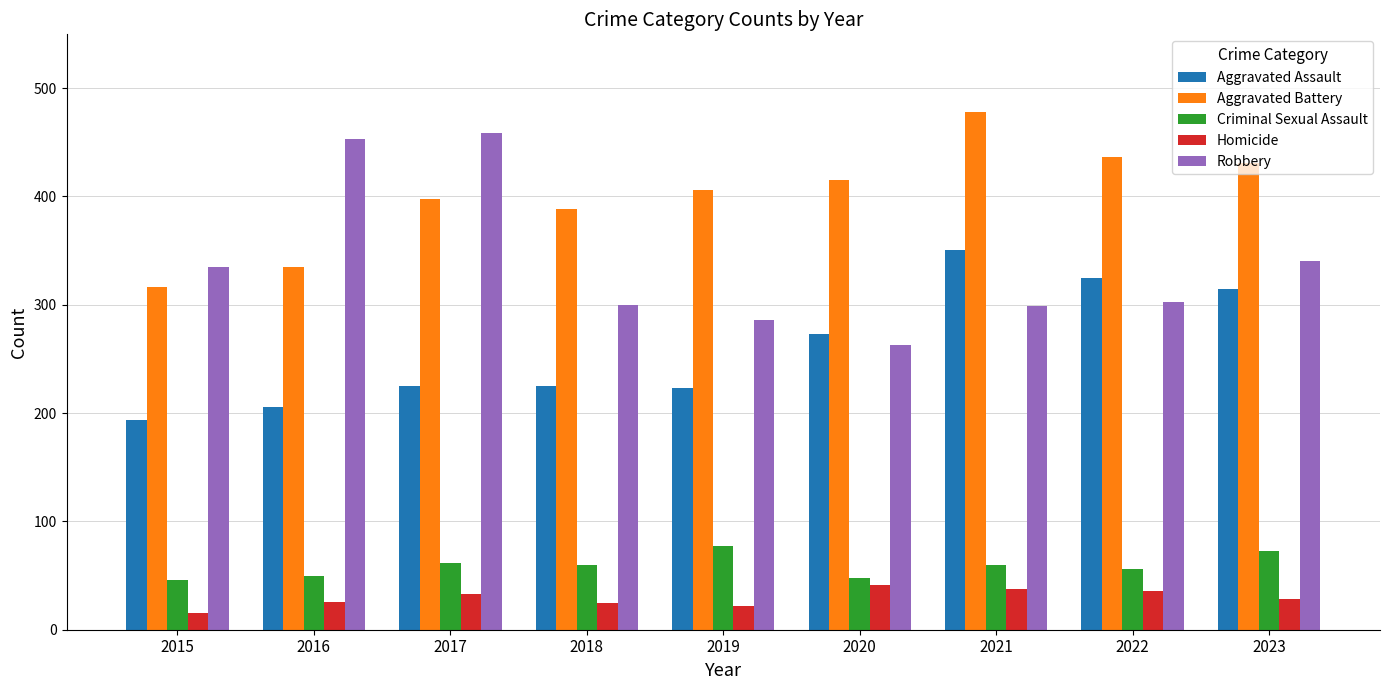

What is the sum of the Criminal Sexual Assault values at 2023 and 2018?

133